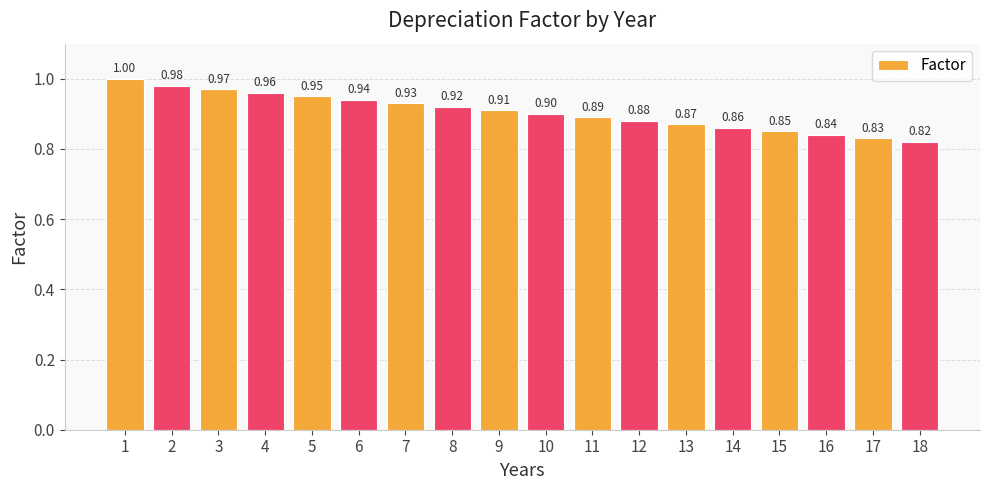

What is the greatest value displayed?

1.0